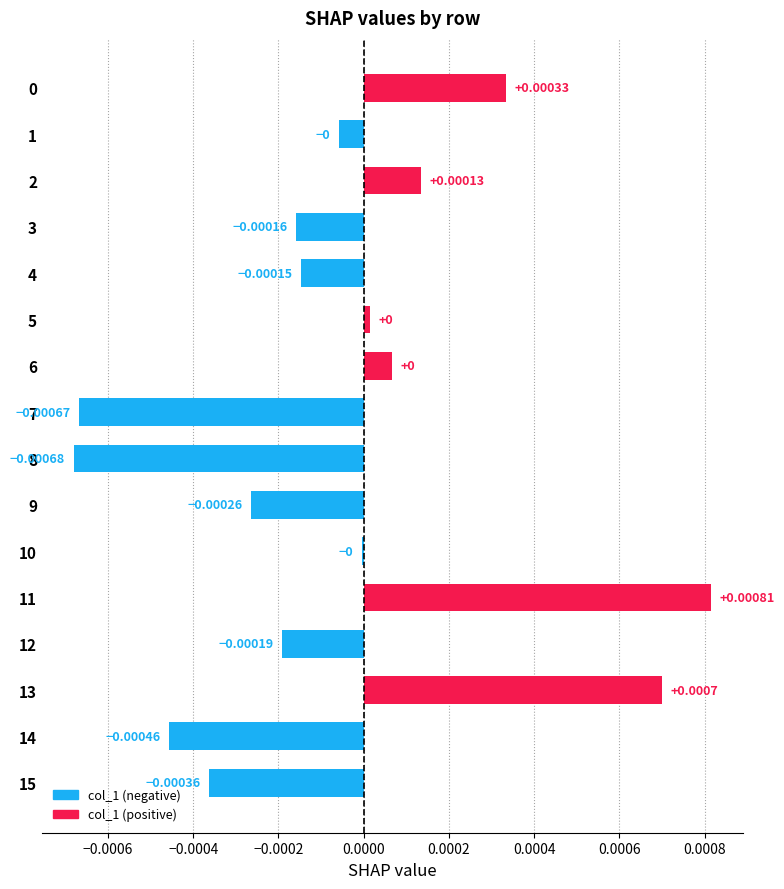

Between 11 and 9, which is larger?

11